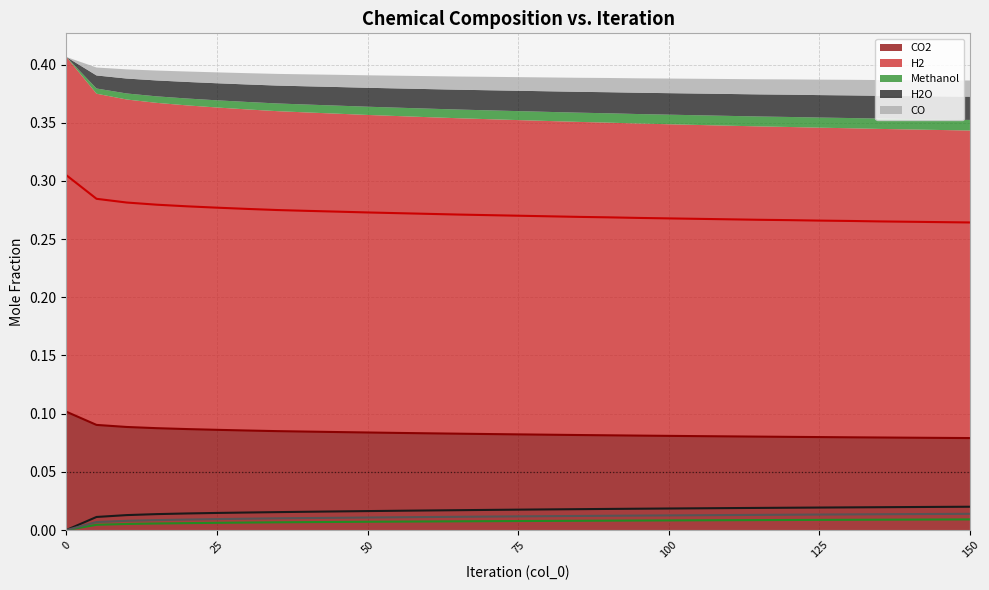

Which series has the largest total across all categories?

H2